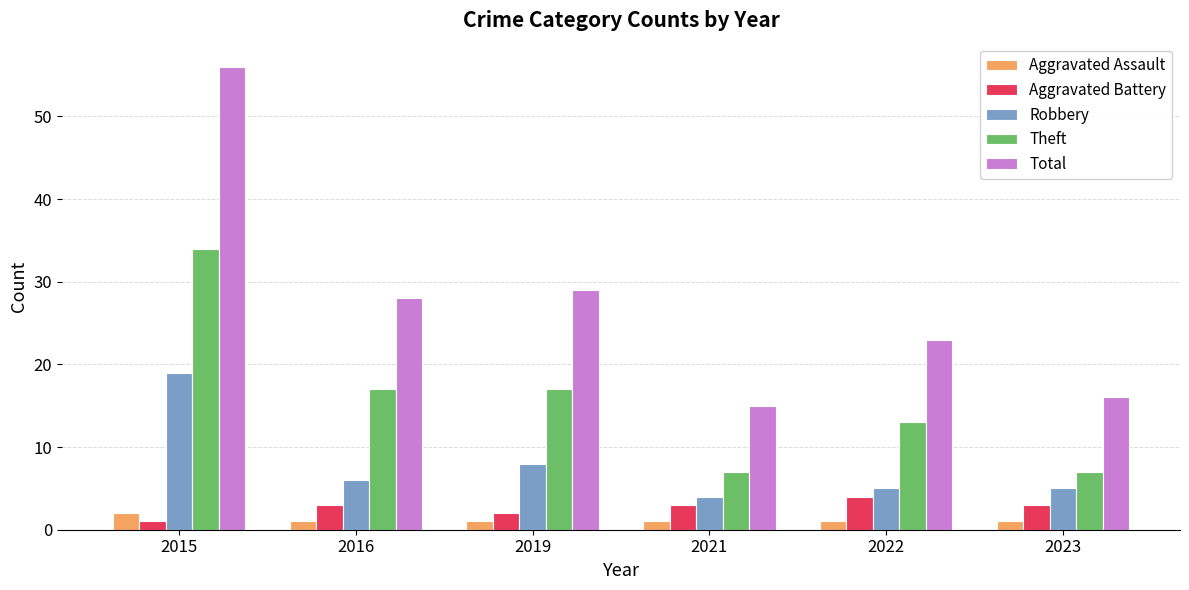

What is the difference between the maximum and second lowest values in the Robbery series?

14